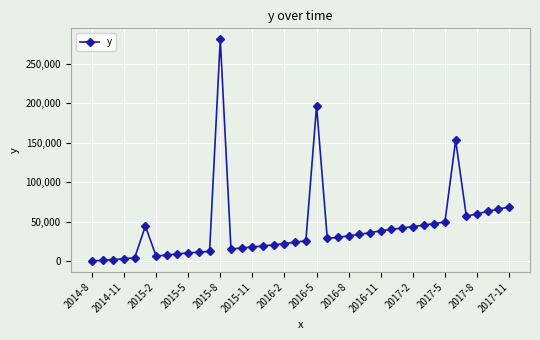

What is the sum of all values?

1679995